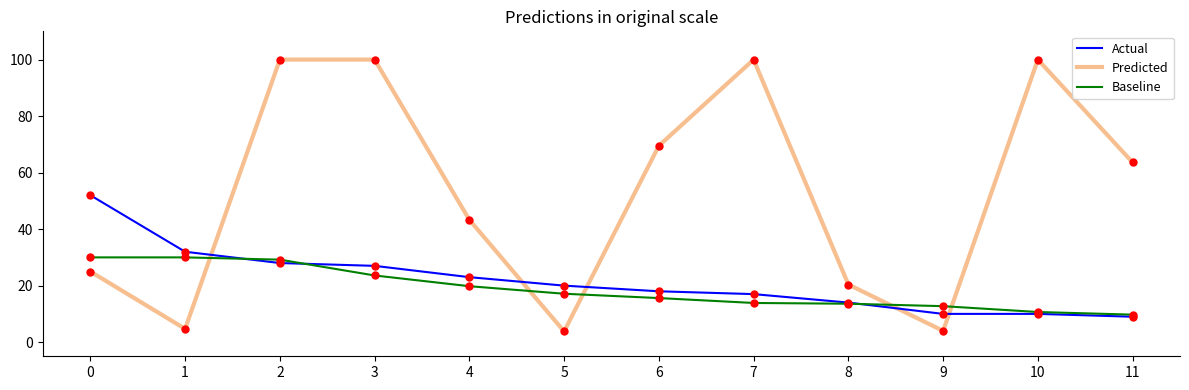

Between which two adjacent categories do Baseline and Predicted first intersect?

1 and 2